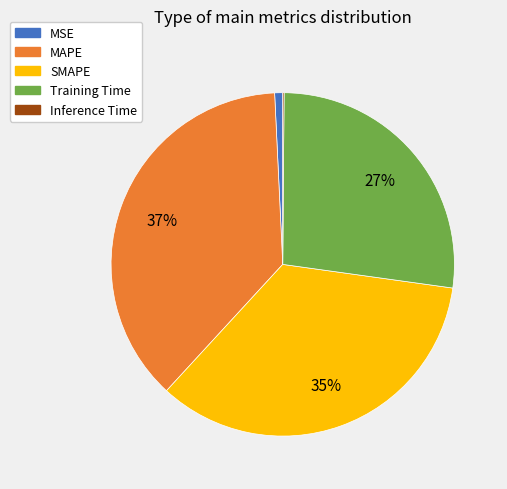

Does any single category account for the majority?

No